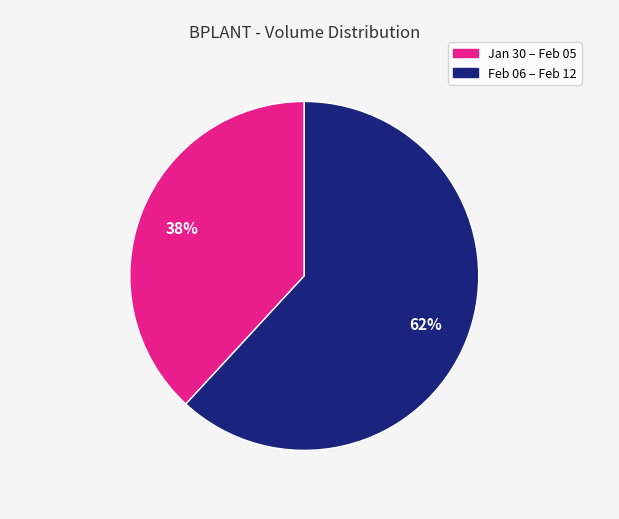

Is there any slice that represents more than half of the pie?

Yes